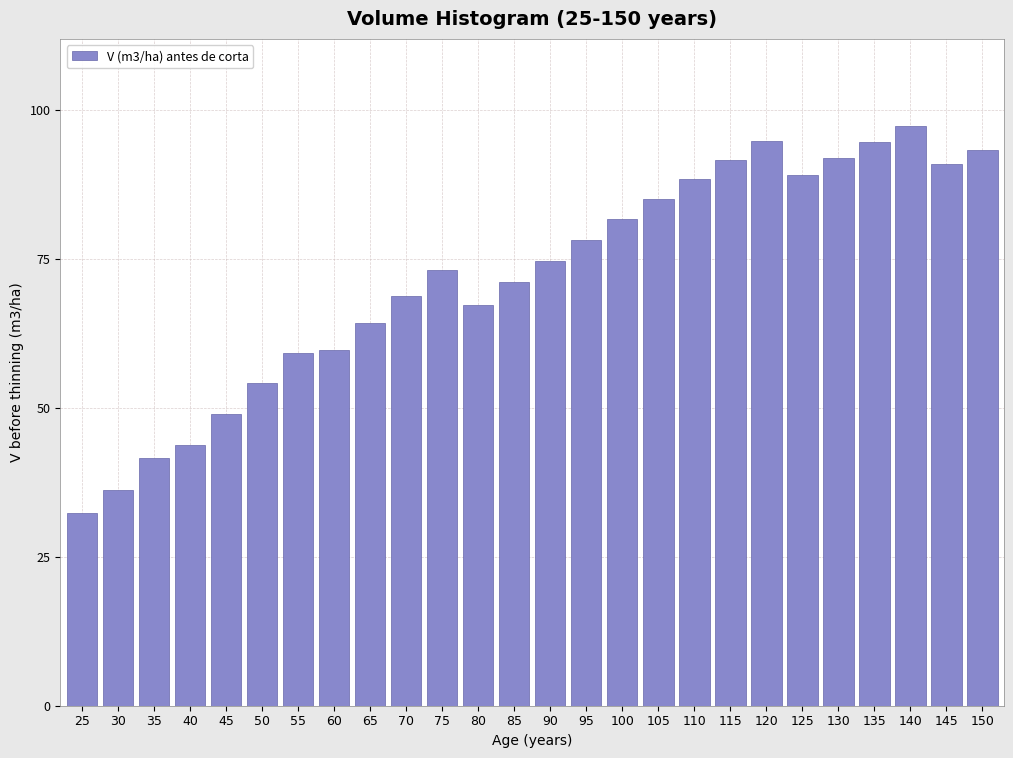

What is the difference between the maximum and minimum values?

65.0